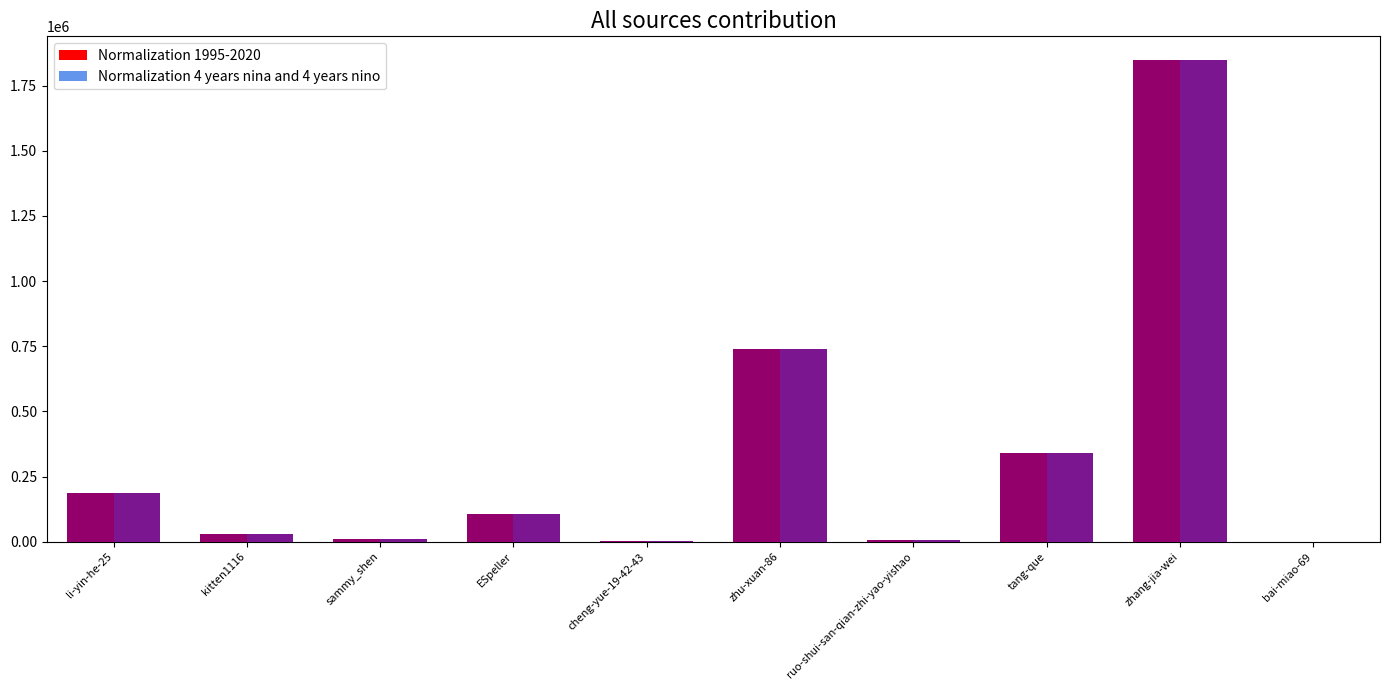

Is the value of Normalization 1995-2020 at sammy_shen greater than the value of Normalization 4 years nina and 4 years nino at li-yin-he-25?

No